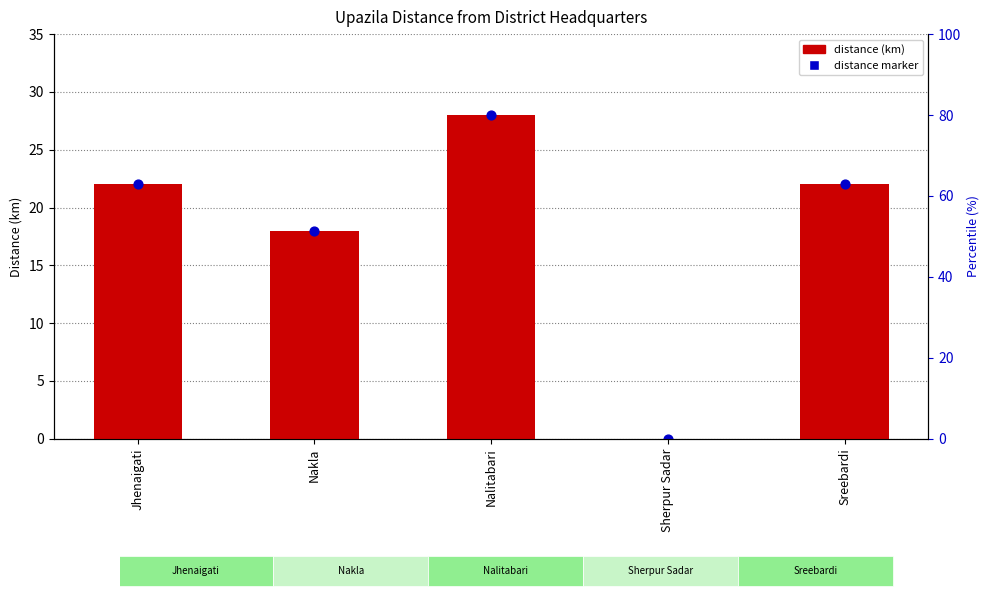

What are all the series names shown in the legend?

Distance (km), Distance marker